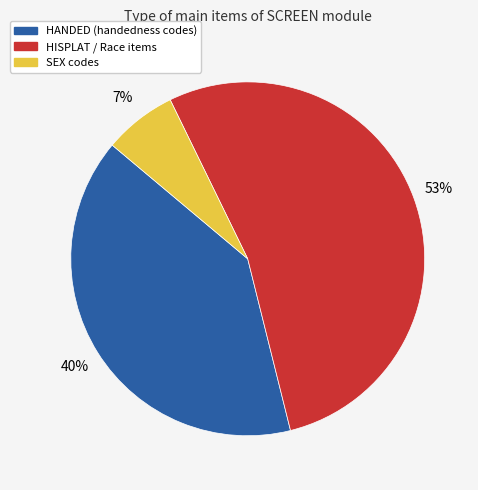

To the nearest percent, what is the average slice percentage?

33%